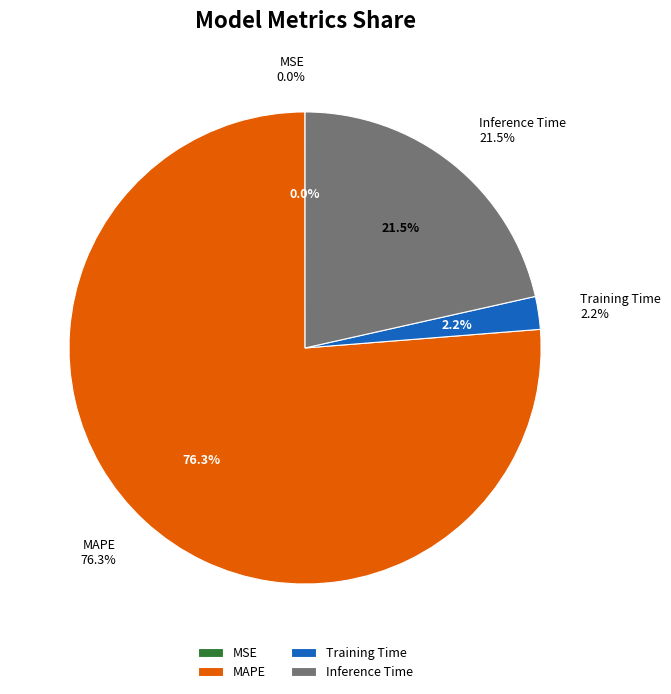

To the nearest percent, what is the difference between the Training Time and MSE slice percentages?

2%